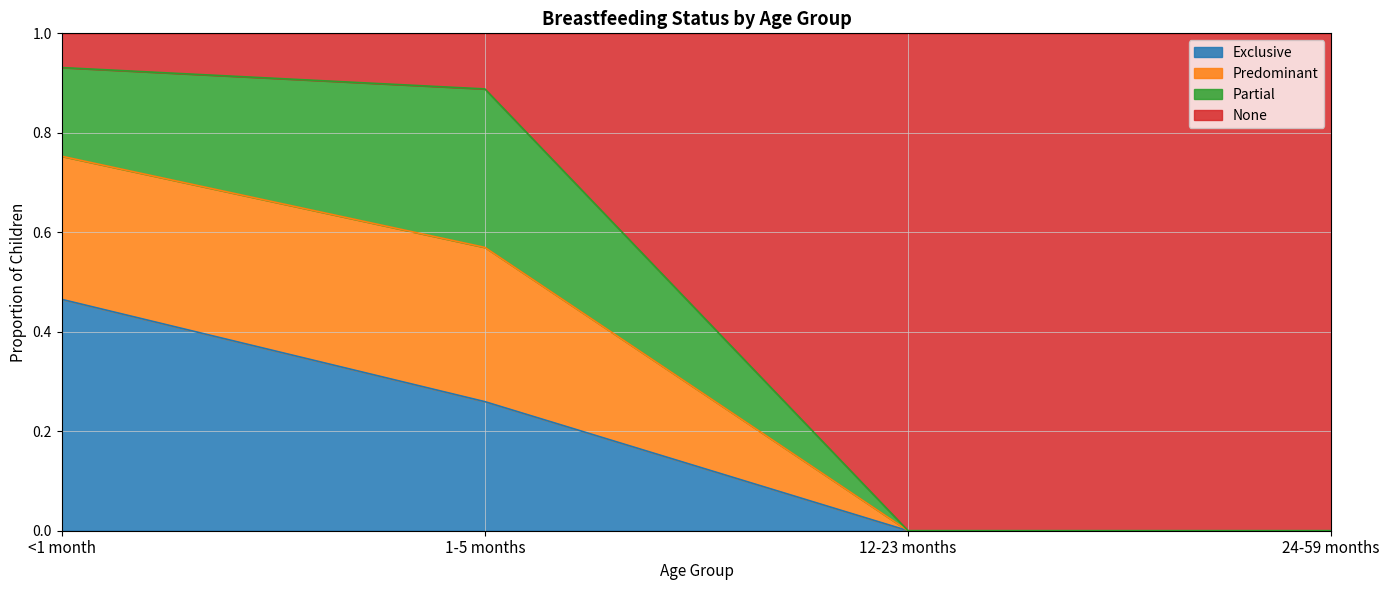

What is the total value across all series at 1-5 months?

1.0